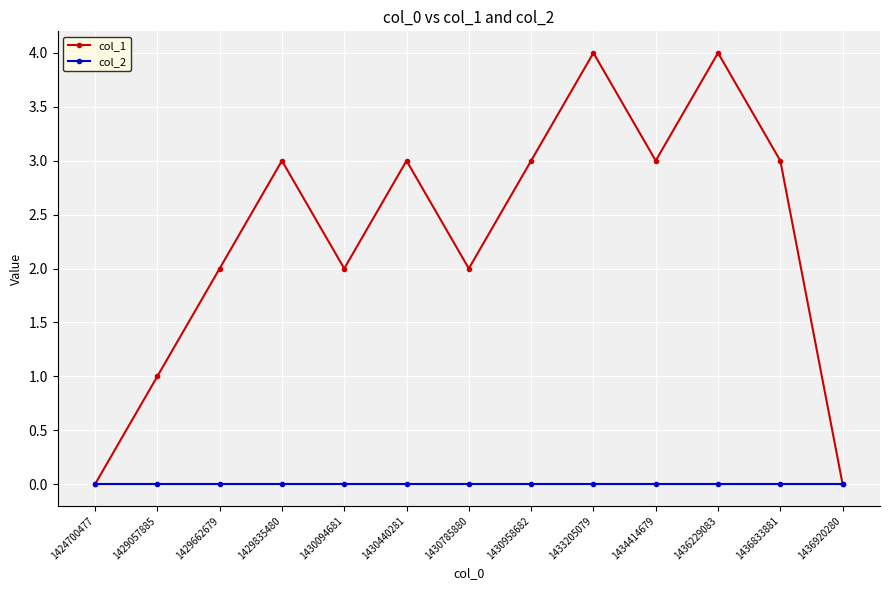

Reading left to right, list all the values displayed in this chart.

col_1: 1424700477=0	1429057885=1	1429662679=2	1429835480=3	1430094681=2	1430440281=3	1430785880=2	1430958682=3	1433205079=4	1434414679=3	1436229083=4	1436833881=3	1436920280=0
col_2: 1424700477=0	1429057885=0	1429662679=0	1429835480=0	1430094681=0	1430440281=0	1430785880=0	1430958682=0	1433205079=0	1434414679=0	1436229083=0	1436833881=0	1436920280=0